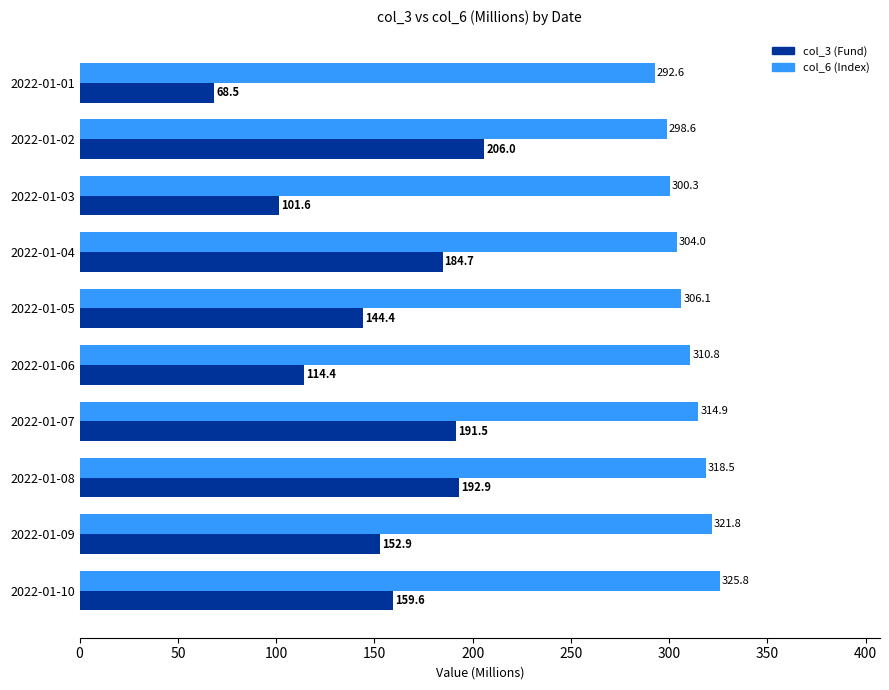

Which series has the largest total across all categories?

col_6 (Index)